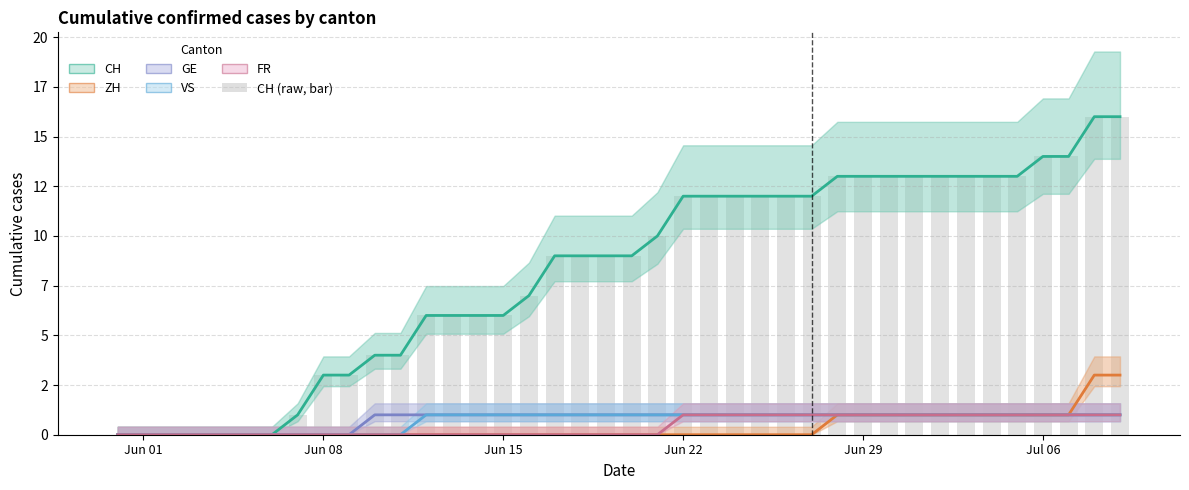

List the series in order of their peak value, lowest first.

GE, VS, FR, ZH, CH, CH (bar)